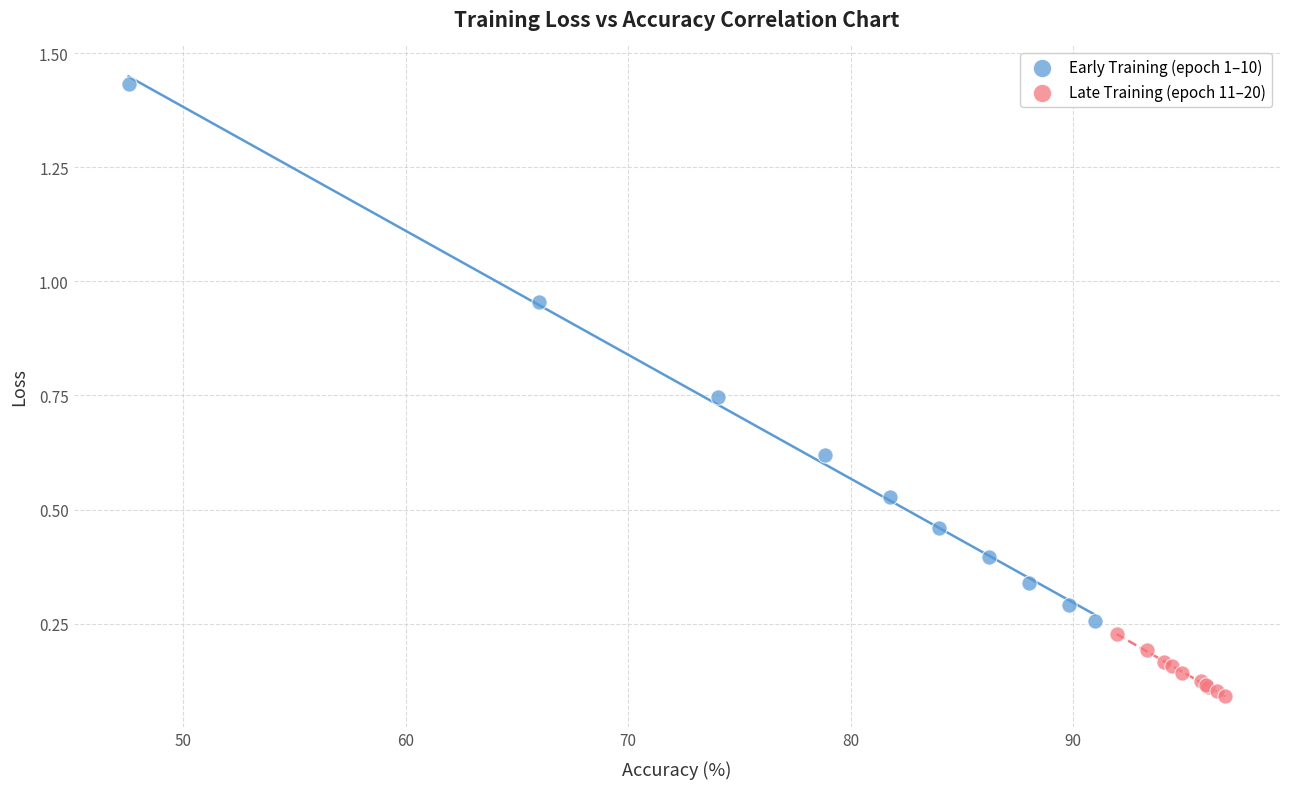

What are all the series names shown in the legend?

Early Training (epoch 1–10), Late Training (epoch 11–20)